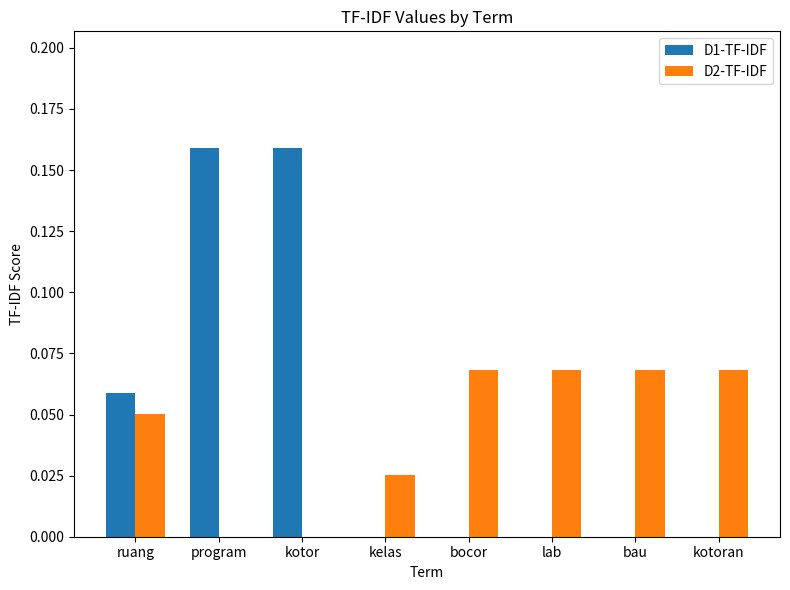

Which series has the widest spread of values?

D1-TF-IDF